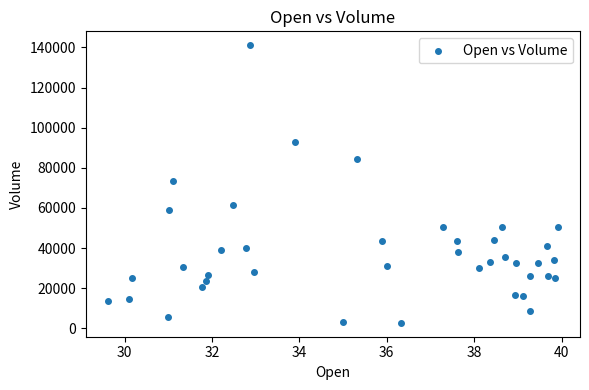

What is the range of Y values (max minus min)?

138434